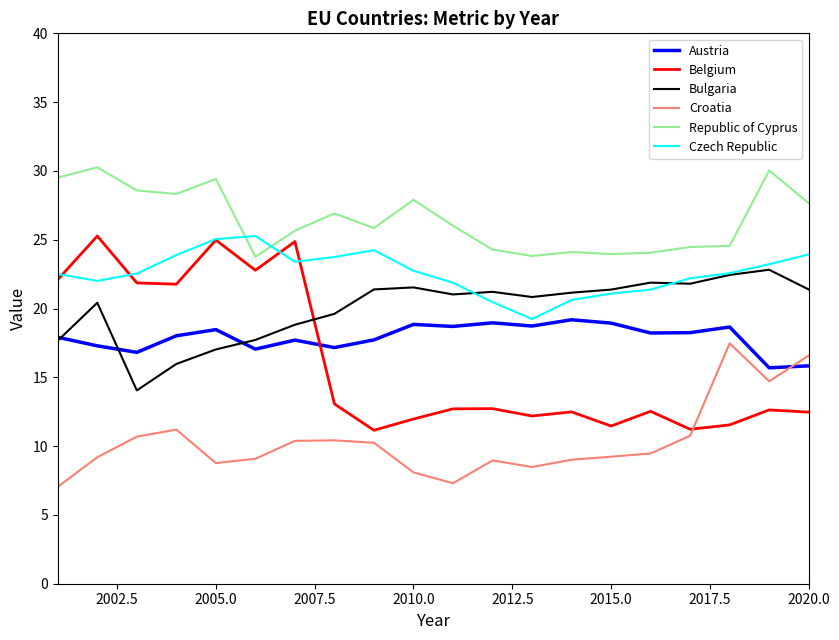

What are all the series names shown in the legend?

Austria, Belgium, Bulgaria, Croatia, Republic of Cyprus, Czech Republic